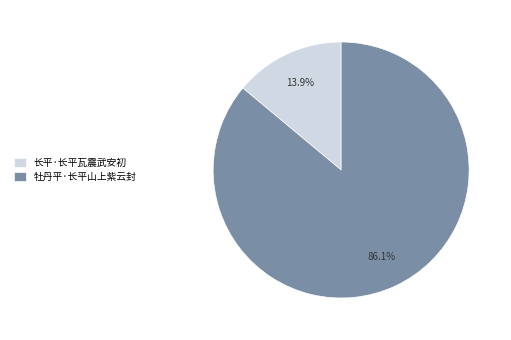

Is it true that 长平·长平瓦震武安初 is 14% of the pie?

True